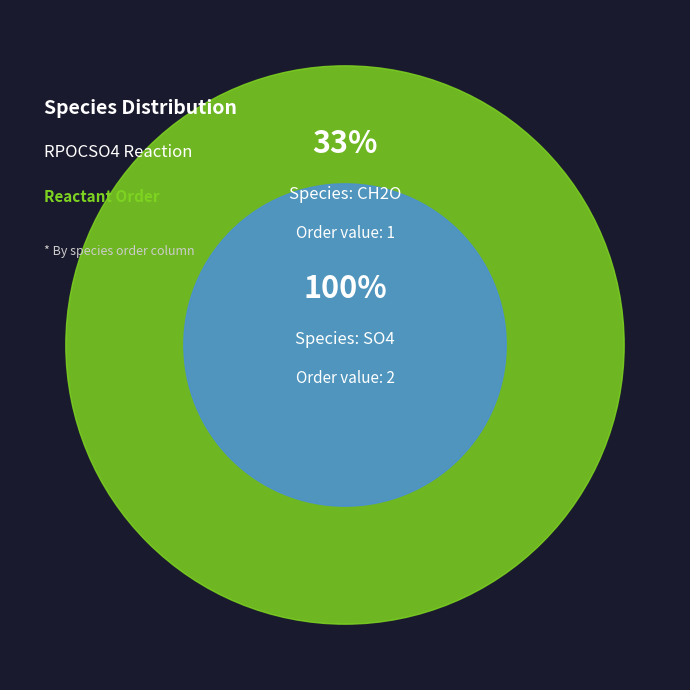

What is the smallest slice in the pie chart?

CH2O